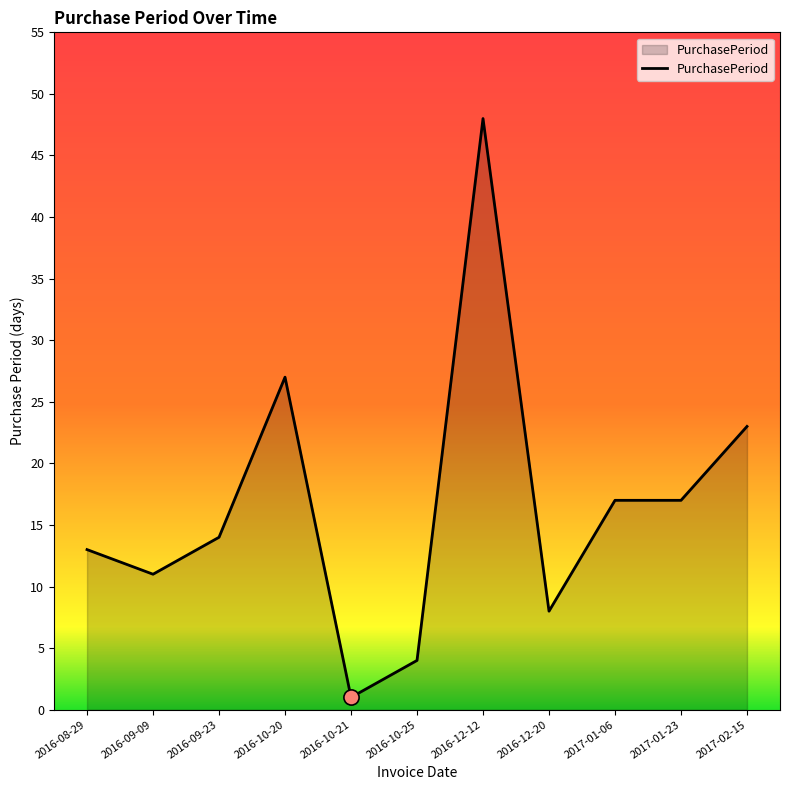

What is the change in value from 2016-10-20 to 2016-12-12?

+21